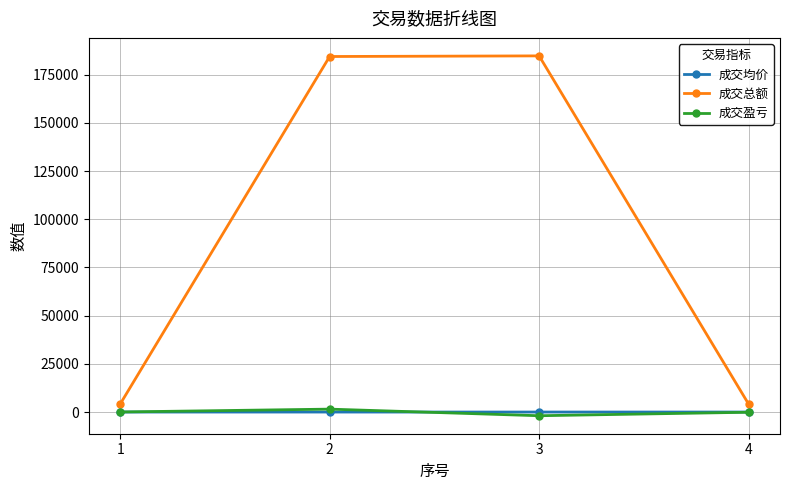

True or false: 成交均价 and 成交总额 intersect in this chart.

False